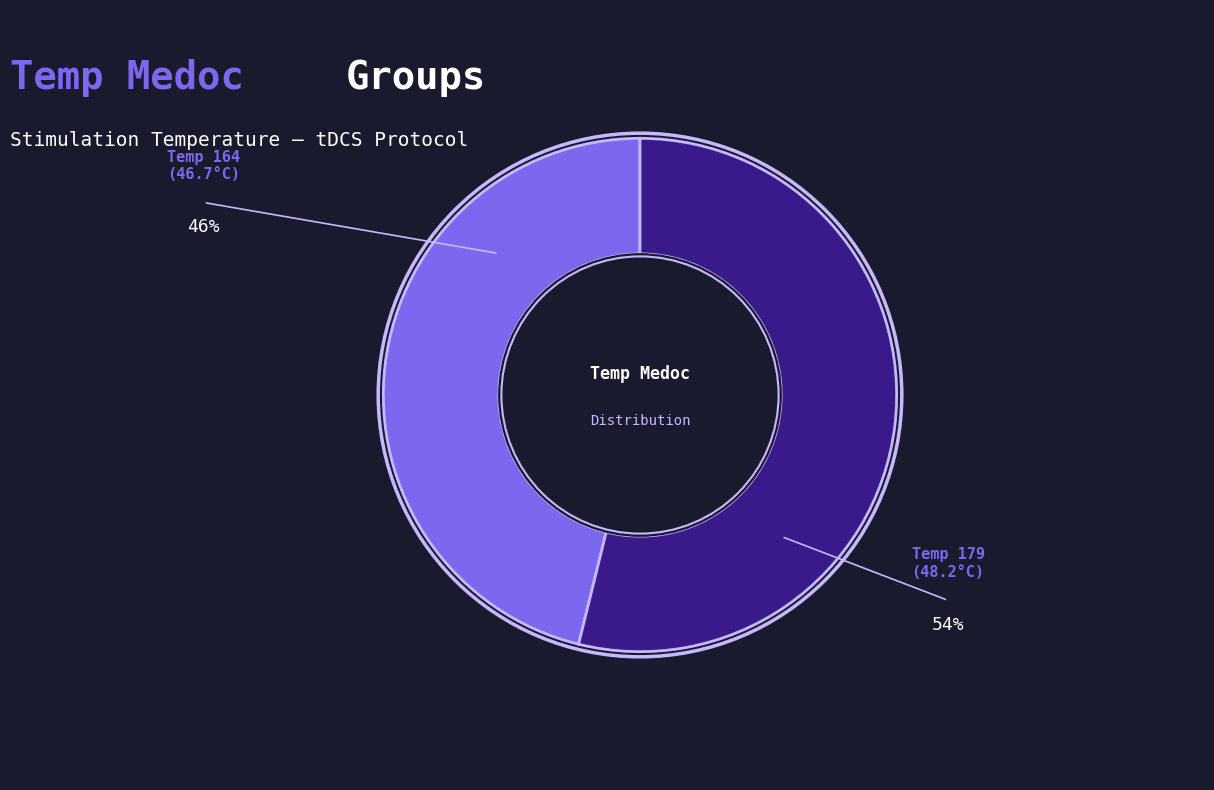

Is there any slice that represents more than half of the pie?

Yes